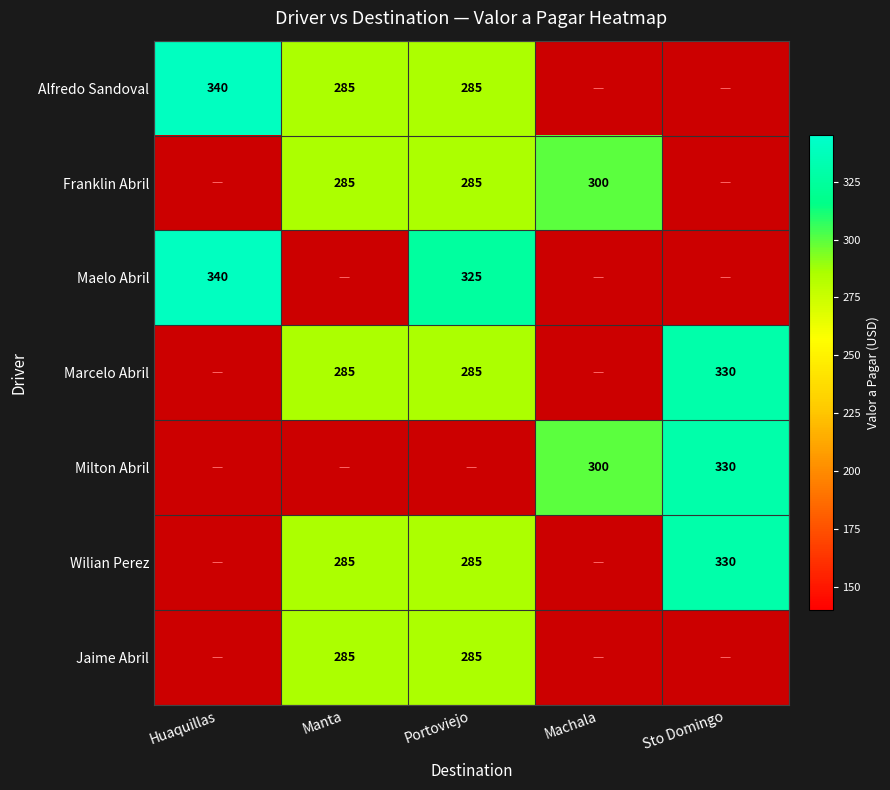

True or false: Marcelo Abril has a value of 448 at Manta.

False